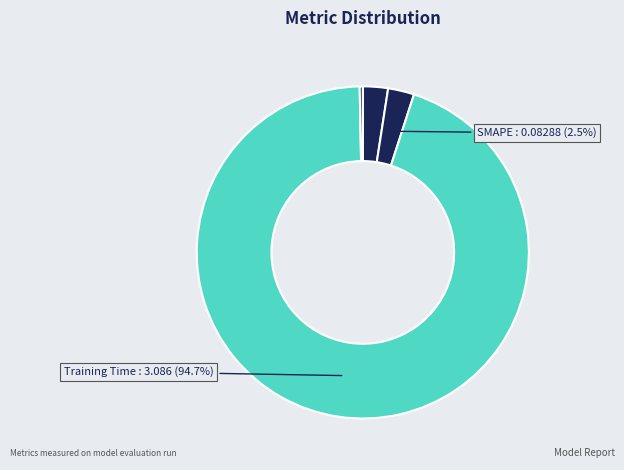

Which slice is the largest?

Training Time